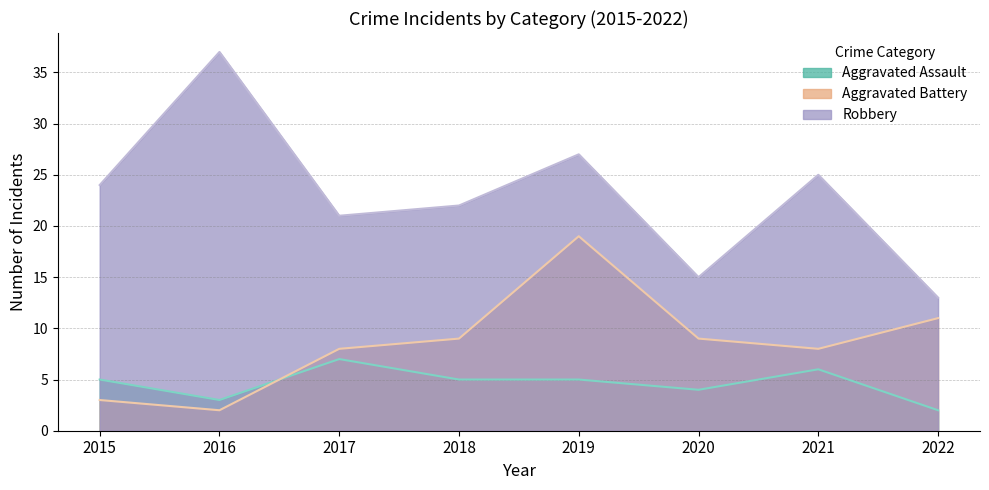

How many intersections are there between Aggravated Battery and Aggravated Assault?

1